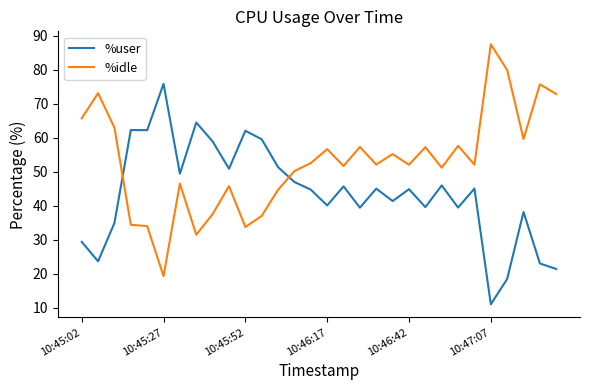

Which series has the largest range (max minus min)?

%idle